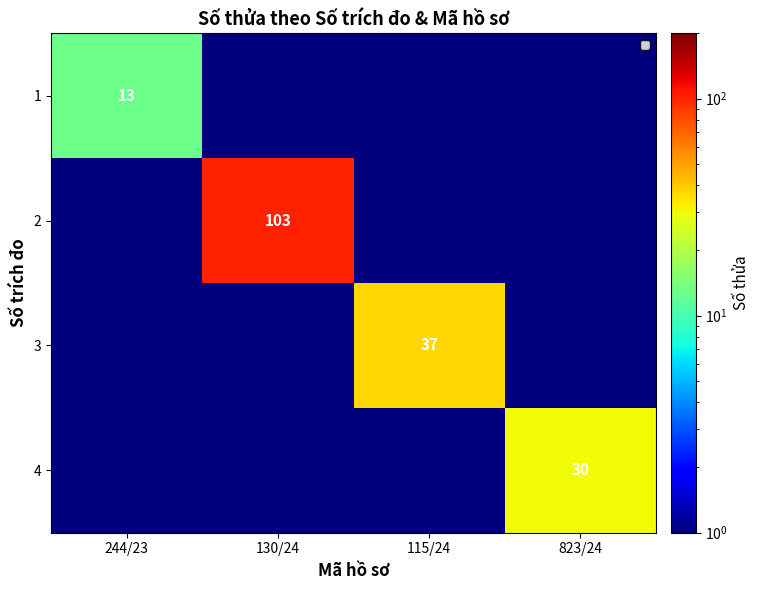

The value of 4 at 823/24 is 30.0. True or false?

True